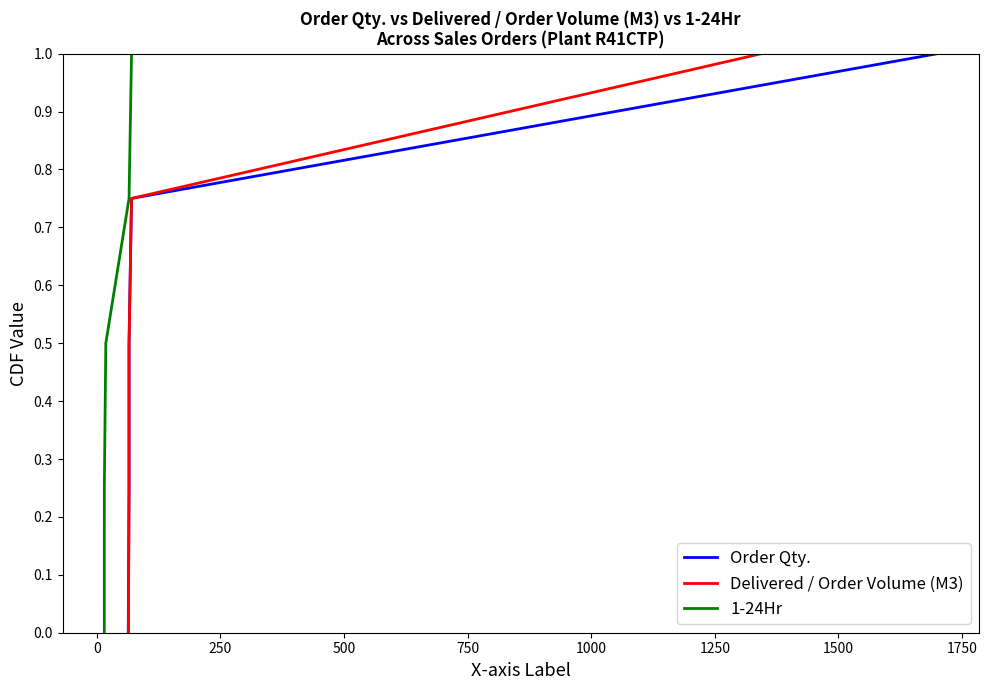

True or false: Order Qty. has more than 0 interior local peaks.

False